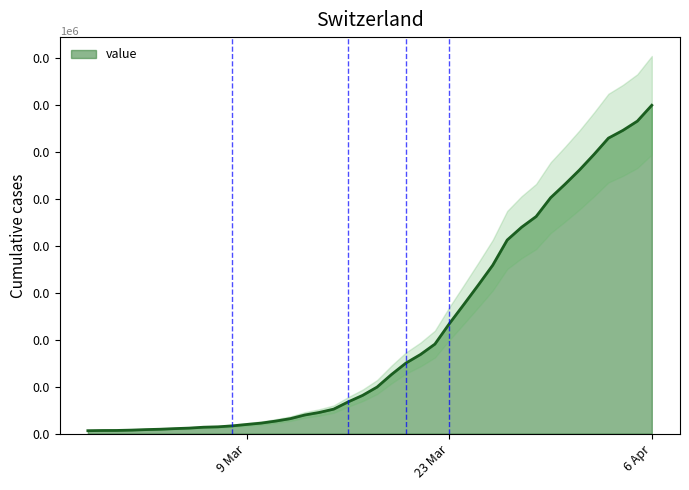

Does the chart have visible grid lines?

No